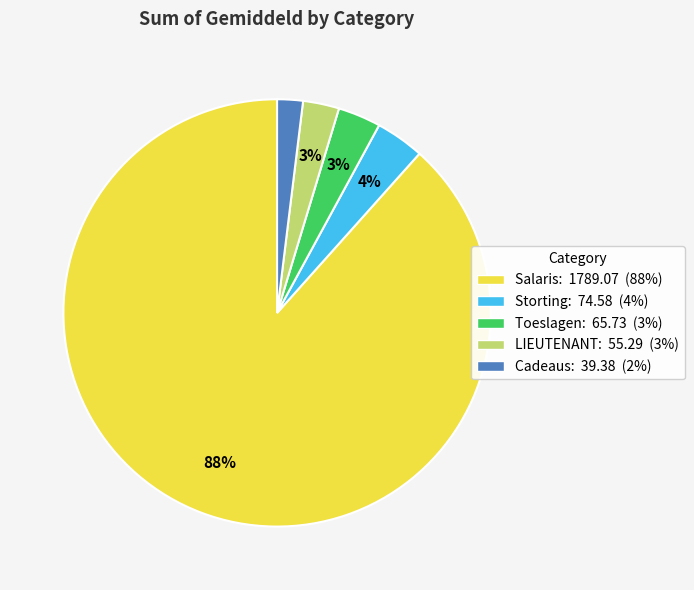

To the nearest percent, what is the difference between the LIEUTENANT and Storting slice percentages?

1%